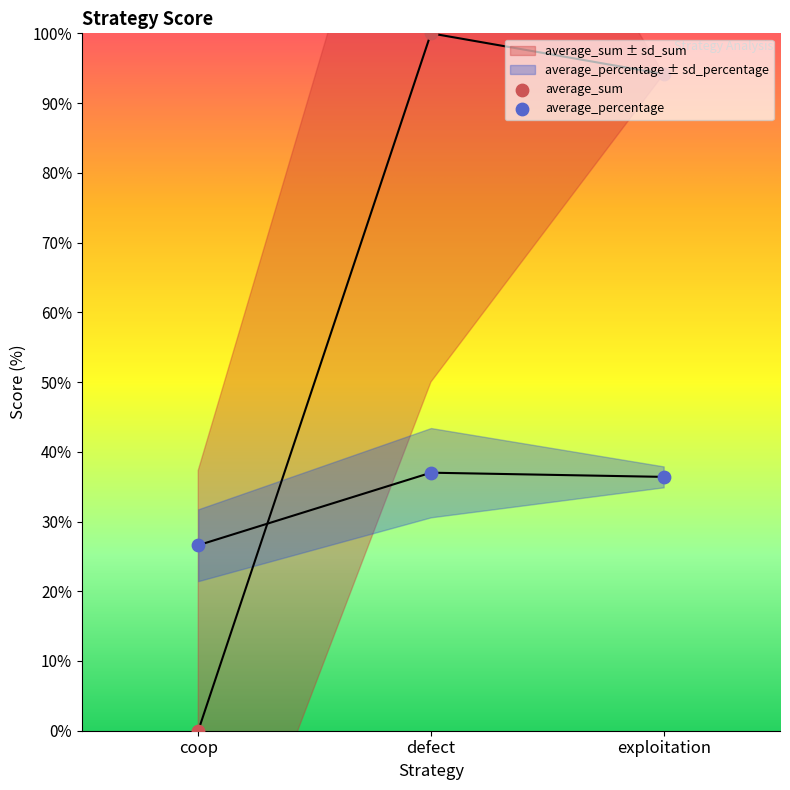

Which series contains the lowest Y value?

average_sum